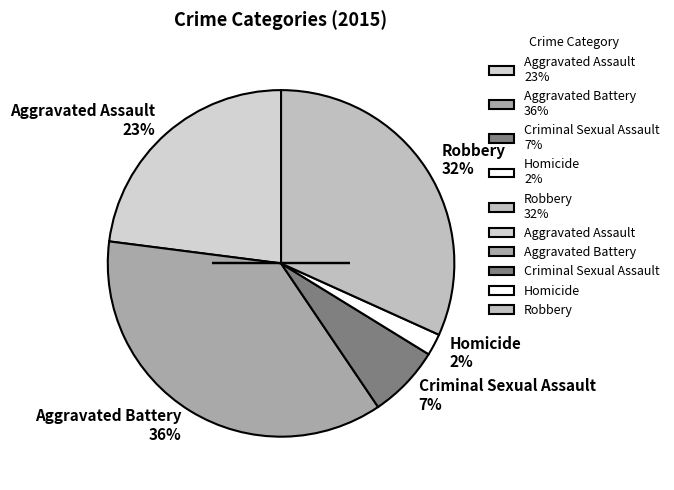

What percentage is the Robbery slice, to the nearest percent?

32%